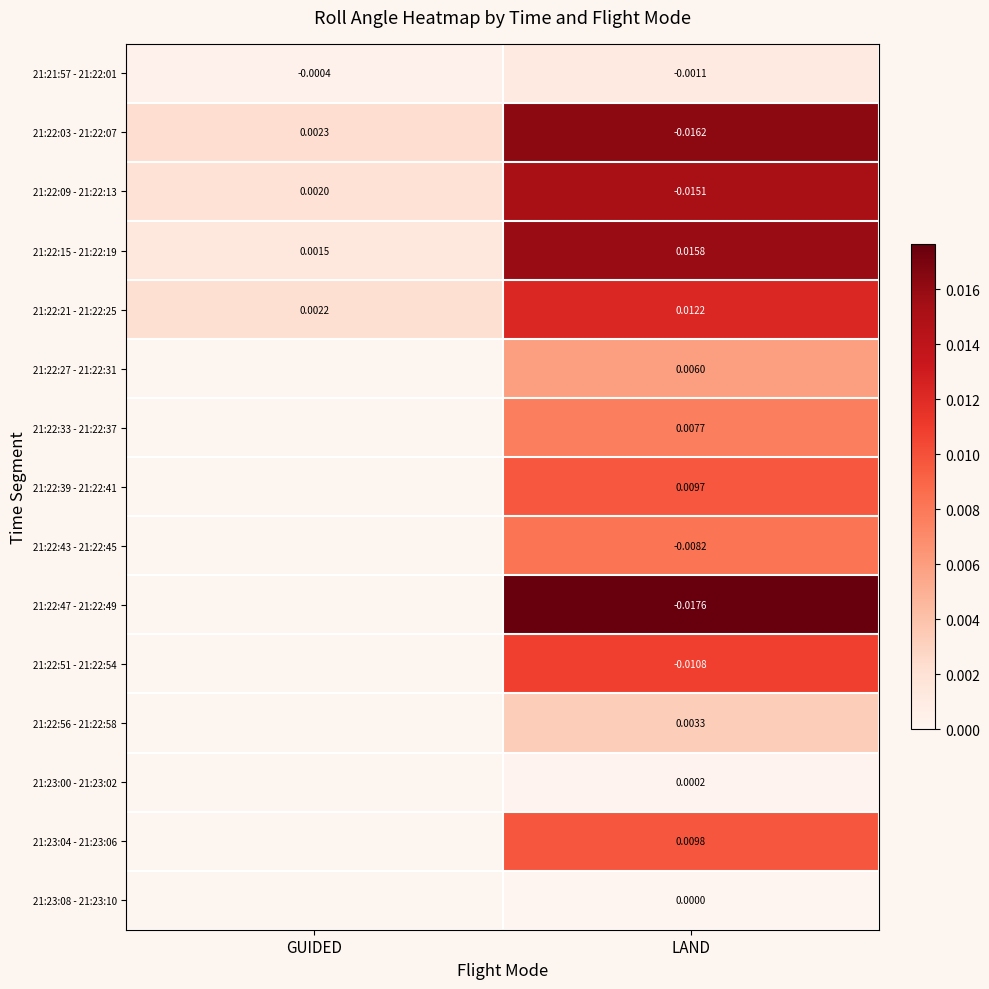

Rank the categories by 21:22:21 - 21:22:25 value from lowest to highest.

GUIDED, LAND